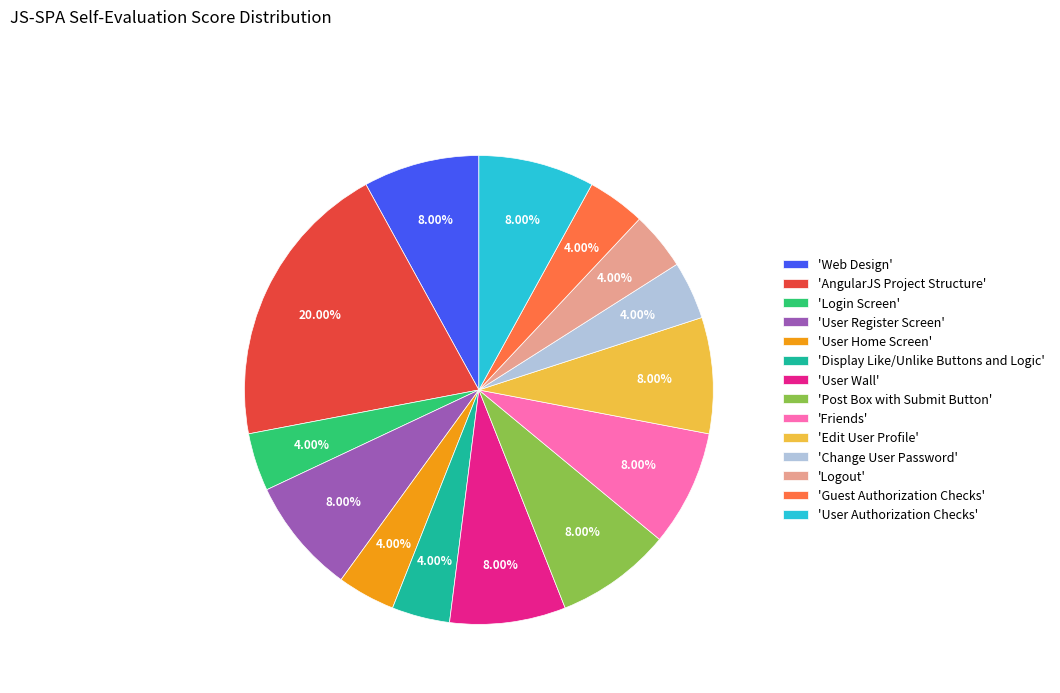

Is the sum of 'User Authorization Checks' and 'Display Like/Unlike Buttons and Logic' greater than half?

No